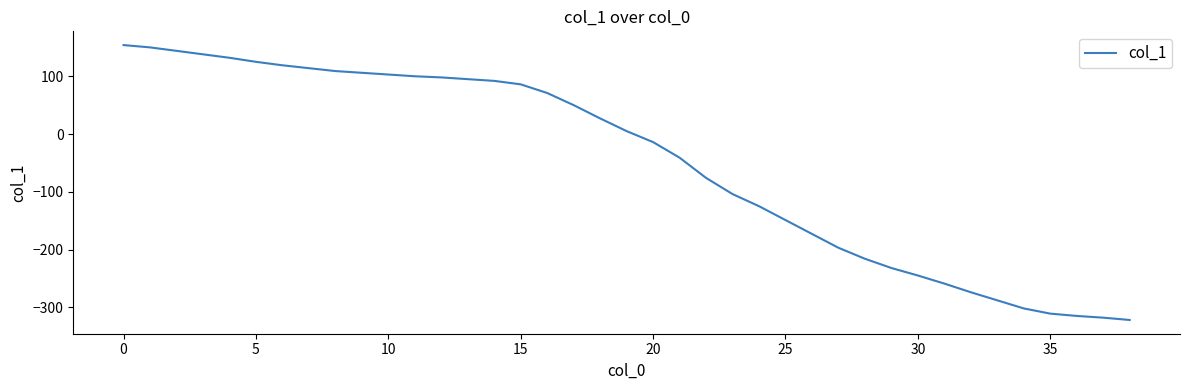

What is the difference between the maximum and minimum values?

476